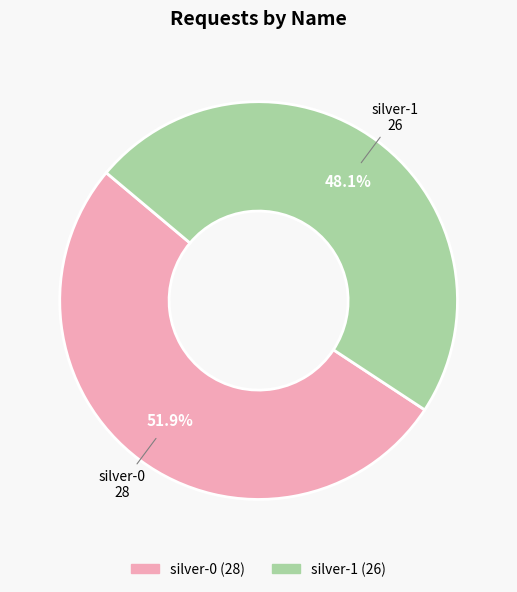

Is it true that silver-0 is 58% of the pie?

False